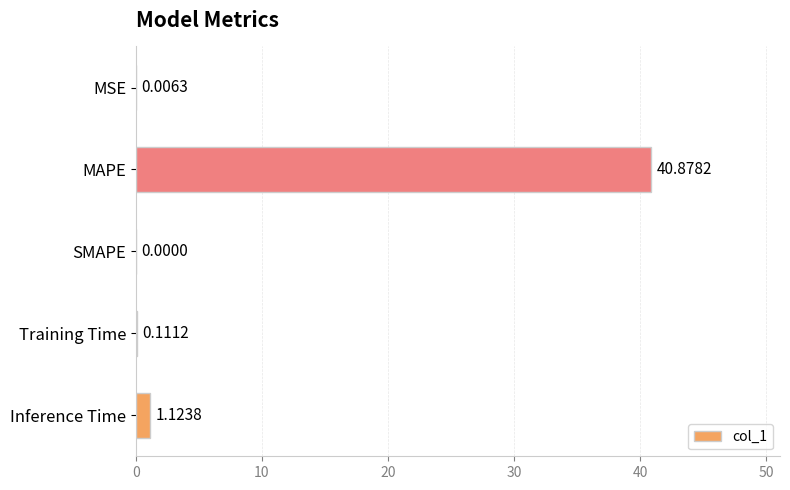

Where is the data nearest to the value 20?

Inference Time